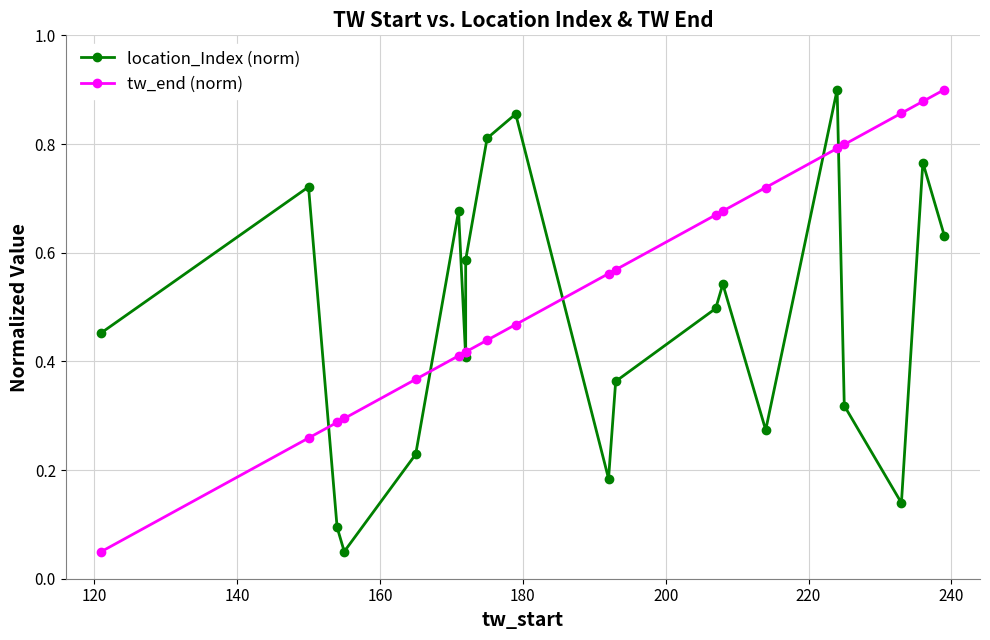

What is the sum of all location_Index (norm) values?

9.5